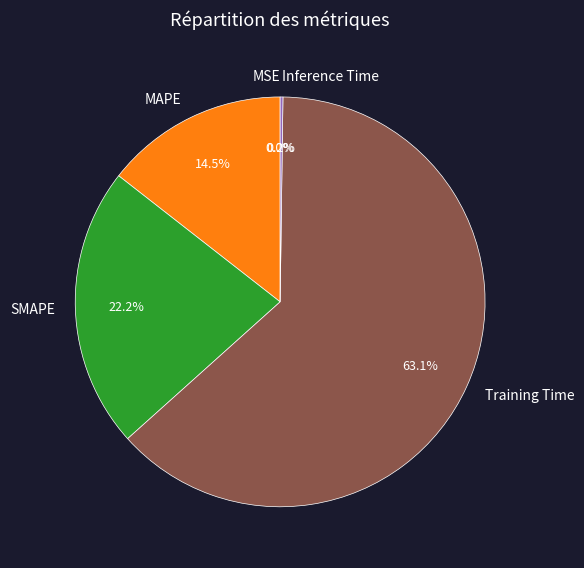

Does Inference Time represent more than half of the total?

No